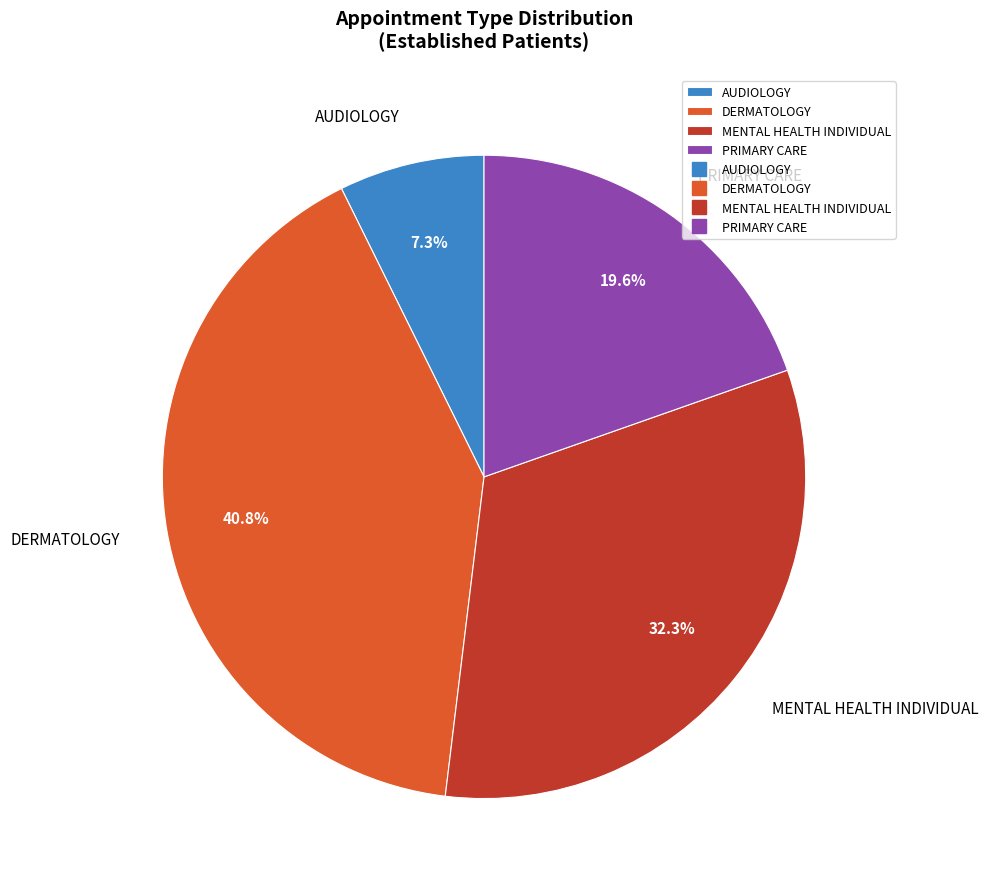

To the nearest percent, what percentage of the pie is PRIMARY CARE?

20%